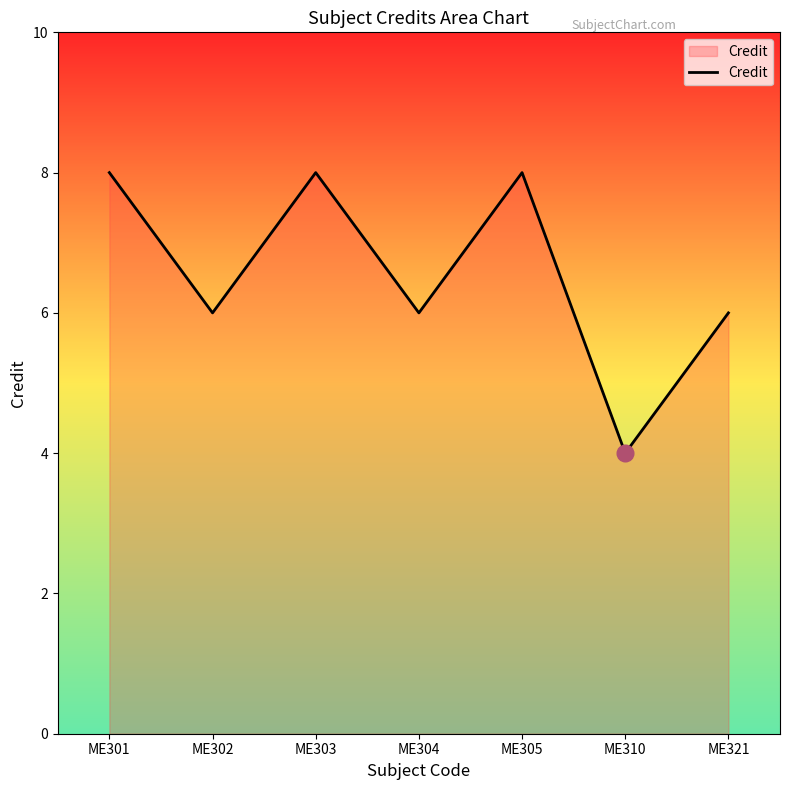

What is the smallest value displayed?

4